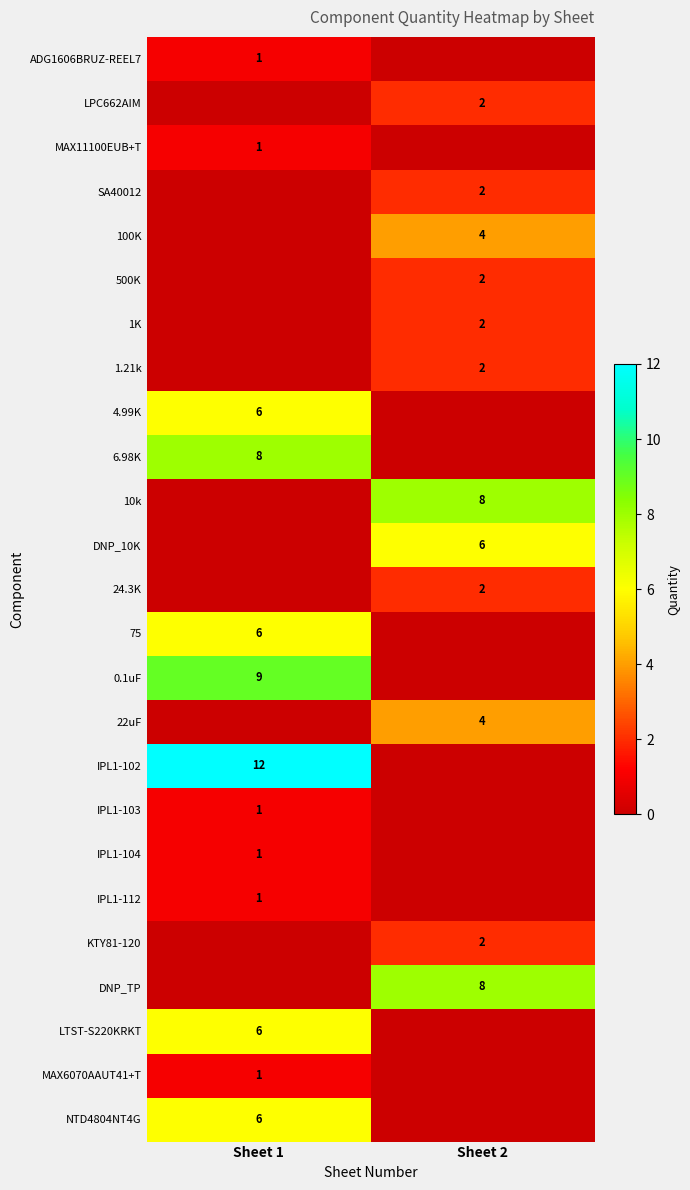

True or false: MAX11100EUB+T has a value of 1 at Sheet 1.

True